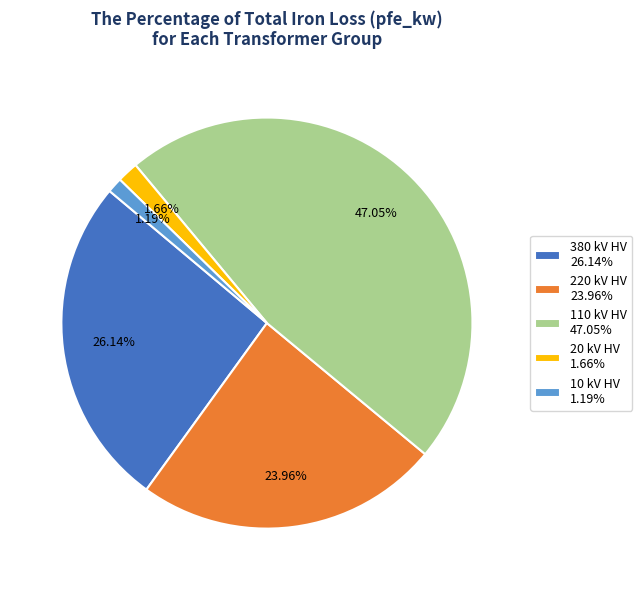

To the nearest percent, what is the difference between the largest and smallest slice percentages?

46%